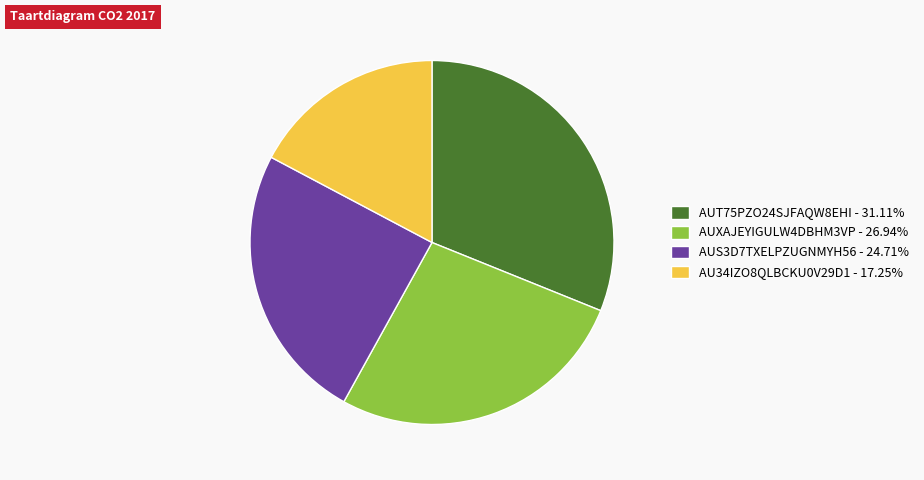

Combined, do AUT75PZO24SJFAQW8EHI and AUS3D7TXELPZUGNMYH56 account for over 50%?

Yes